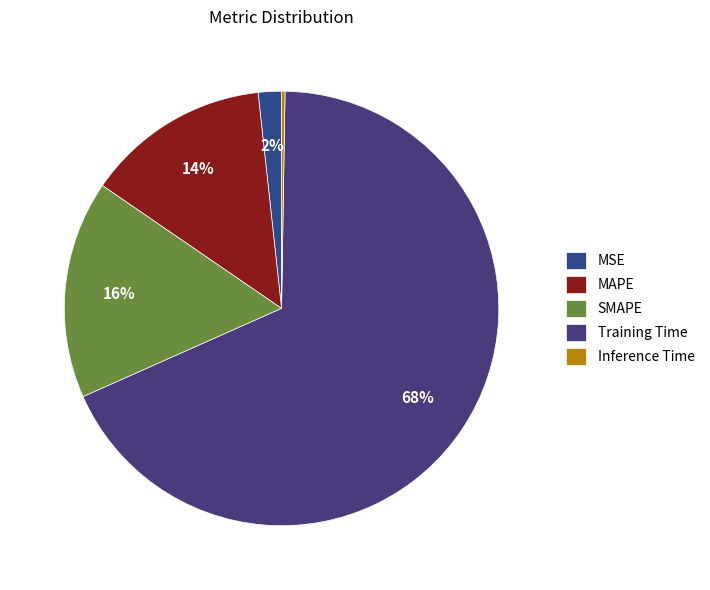

What is the total percentage of Inference Time and SMAPE?

16.5%